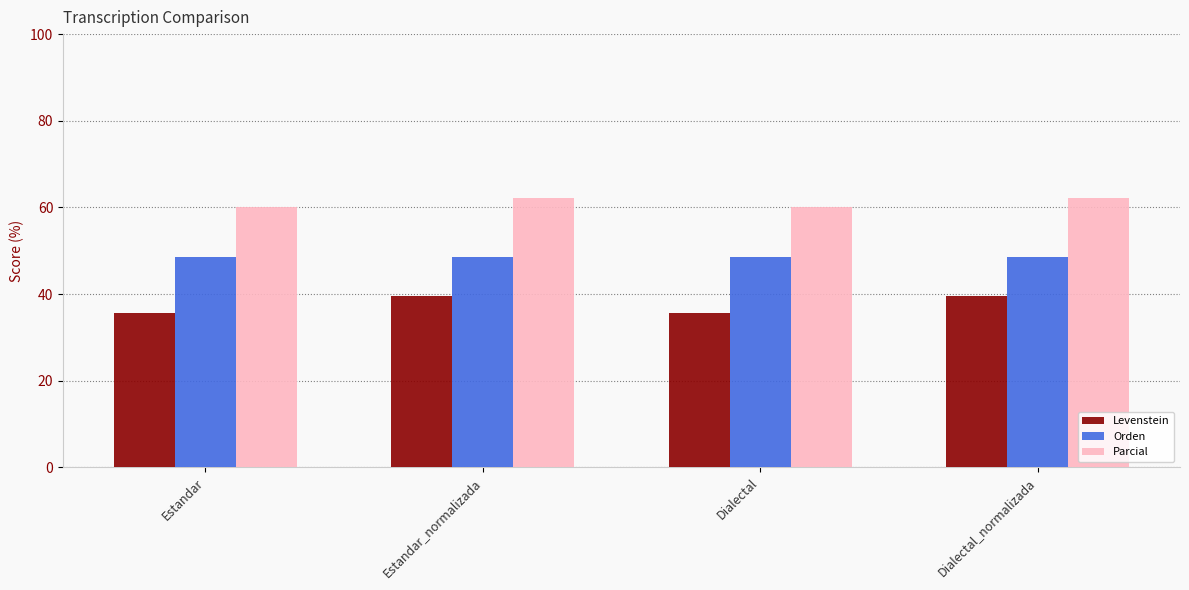

At which label does Parcial first exceed 62?

Estandar_normalizada